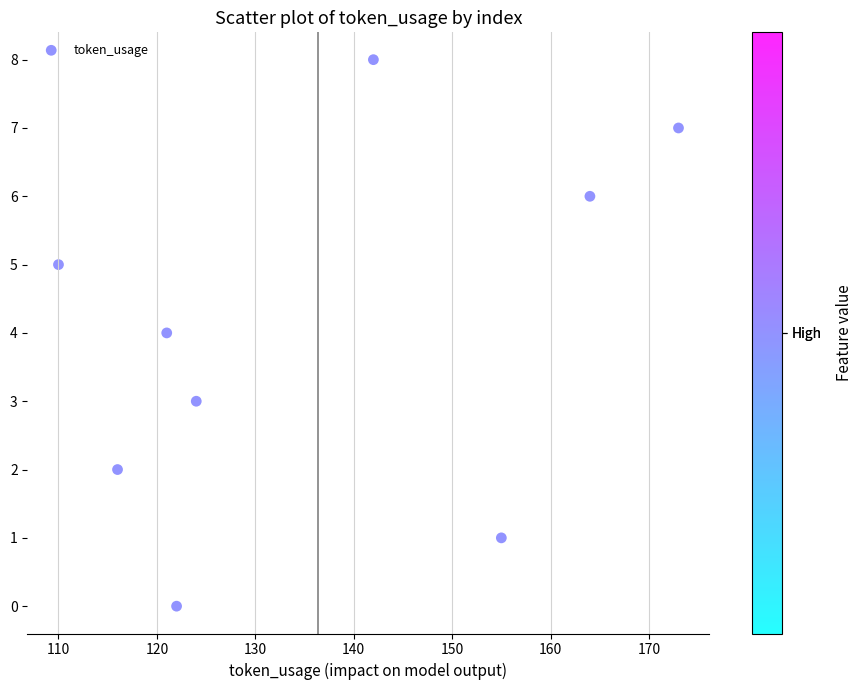

What is the average Y value?

4